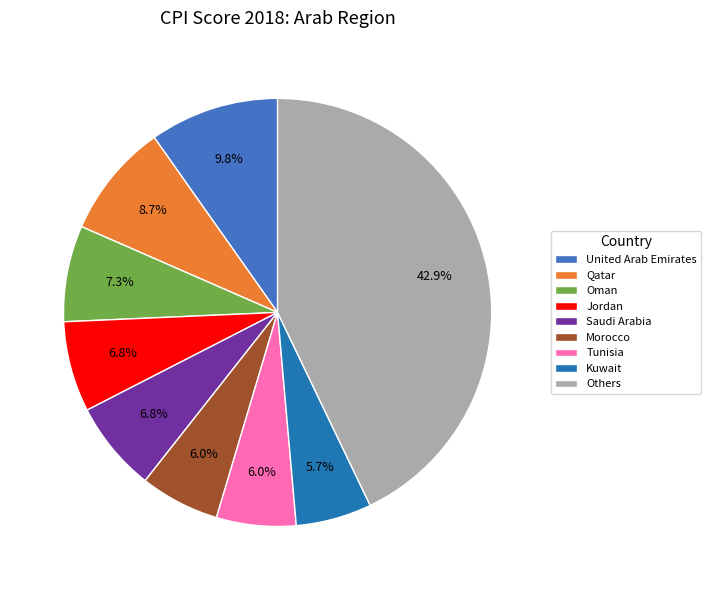

What is the largest slice in the pie chart?

Others